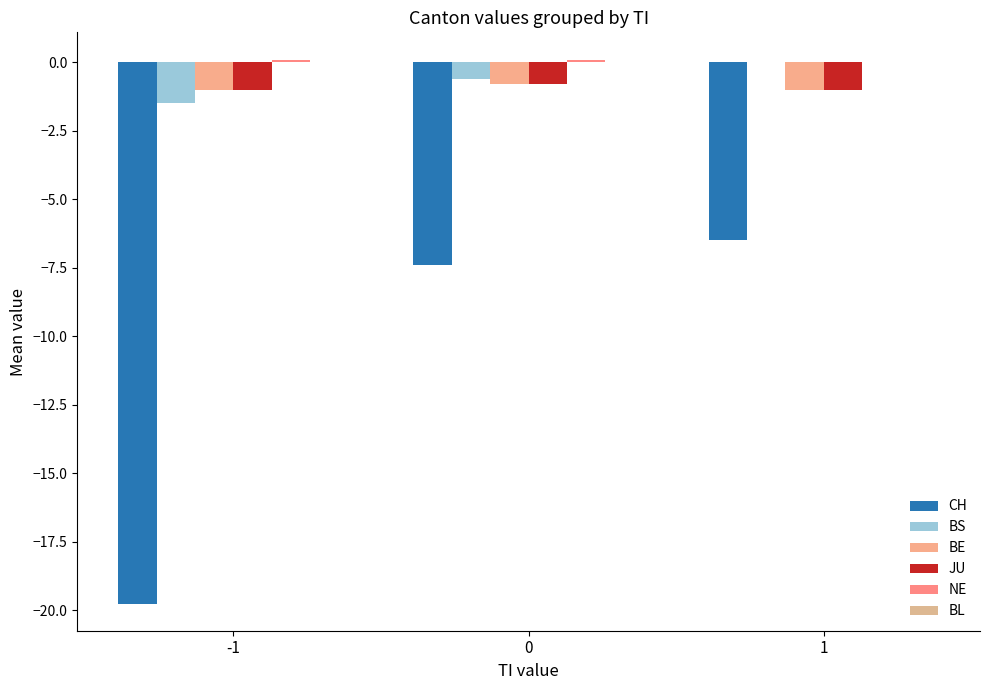

Reading left to right, transcribe all the data shown in this chart.

CH: -19.8	-7.4	-6.5
BS: -1.5	-0.6	0.0
BE: -1.0	-0.8	-1.0
JU: -1.0	-0.8	-1.0
NE: 0.1	0.1	0.0
BL: 0.0	0.0	0.0